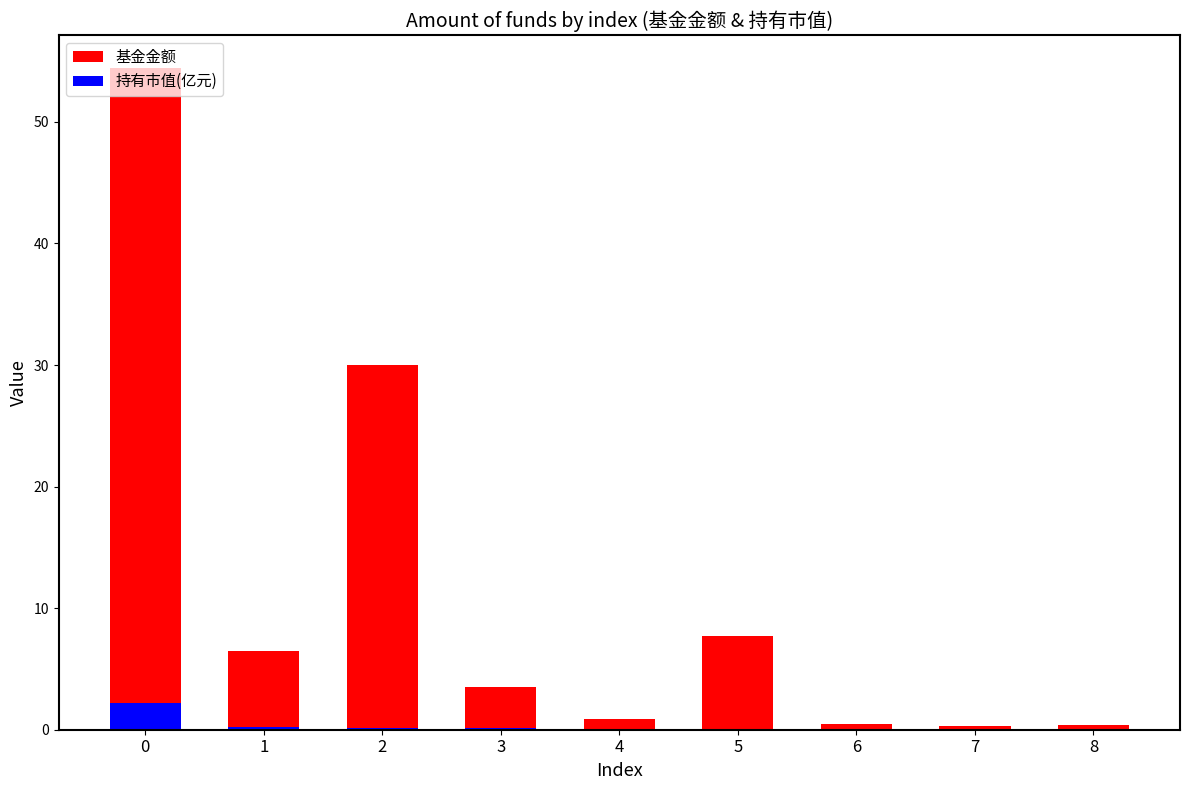

Are the bars horizontal?

No